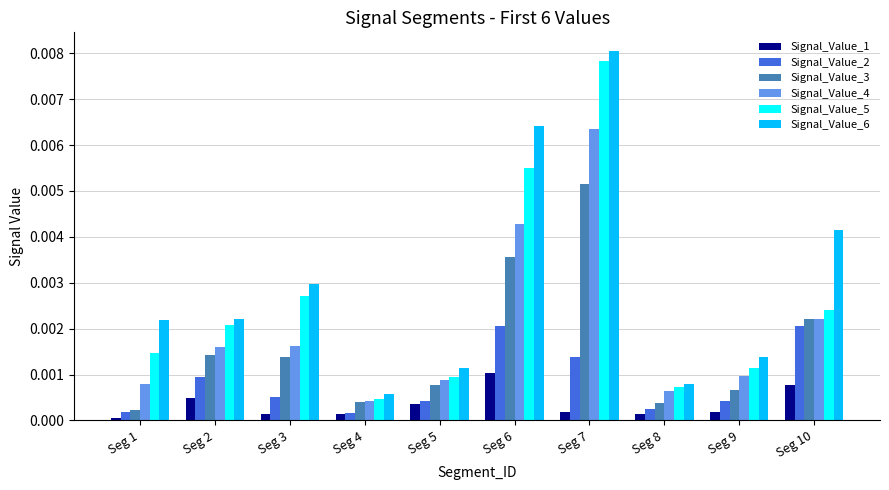

Rank the series by their maximum value, from lowest to highest.

Signal_Value_1, Signal_Value_2, Signal_Value_3, Signal_Value_4, Signal_Value_5, Signal_Value_6